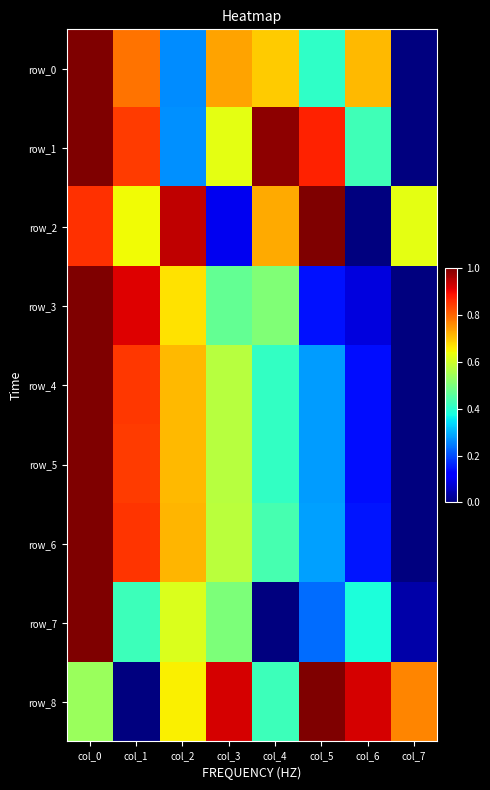

Reading left to right, transcribe all the data shown in this chart.

row_0: col_0=1.0	col_1=0.8	col_2=0.3	col_3=0.7	col_4=0.7	col_5=0.4	col_6=0.7	col_7=0.0
row_1: col_0=1.0	col_1=0.8	col_2=0.3	col_3=0.6	col_4=1.0	col_5=0.9	col_6=0.4	col_7=0.0
row_2: col_0=0.9	col_1=0.6	col_2=0.9	col_3=0.1	col_4=0.7	col_5=1.0	col_6=0.0	col_7=0.6
row_3: col_0=1.0	col_1=0.9	col_2=0.7	col_3=0.5	col_4=0.5	col_5=0.1	col_6=0.1	col_7=0.0
row_4: col_0=1.0	col_1=0.8	col_2=0.7	col_3=0.6	col_4=0.4	col_5=0.3	col_6=0.1	col_7=0.0
row_5: col_0=1.0	col_1=0.8	col_2=0.7	col_3=0.6	col_4=0.4	col_5=0.3	col_6=0.1	col_7=0.0
row_6: col_0=1.0	col_1=0.9	col_2=0.7	col_3=0.6	col_4=0.4	col_5=0.3	col_6=0.1	col_7=0.0
row_7: col_0=1.0	col_1=0.4	col_2=0.6	col_3=0.5	col_4=0.0	col_5=0.2	col_6=0.4	col_7=0.0
row_8: col_0=0.5	col_1=0.0	col_2=0.7	col_3=0.9	col_4=0.4	col_5=1.0	col_6=0.9	col_7=0.8